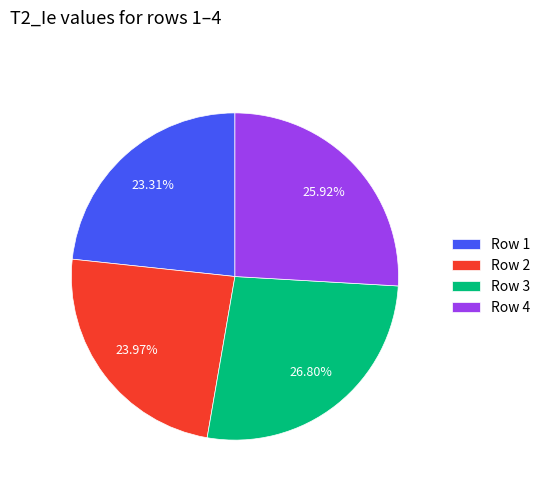

Is the sum of Row 4 and Row 1 greater than half?

No